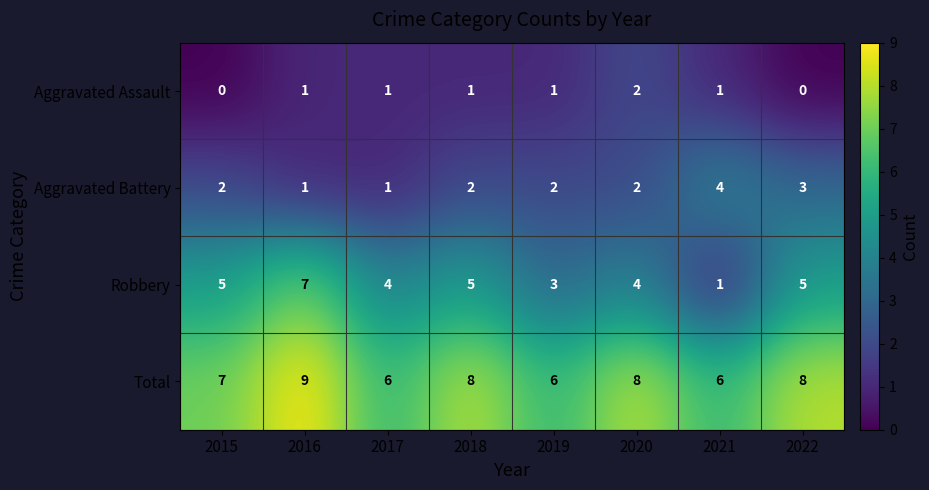

What is the difference between the maximum and second lowest values in the Aggravated Battery series?

3